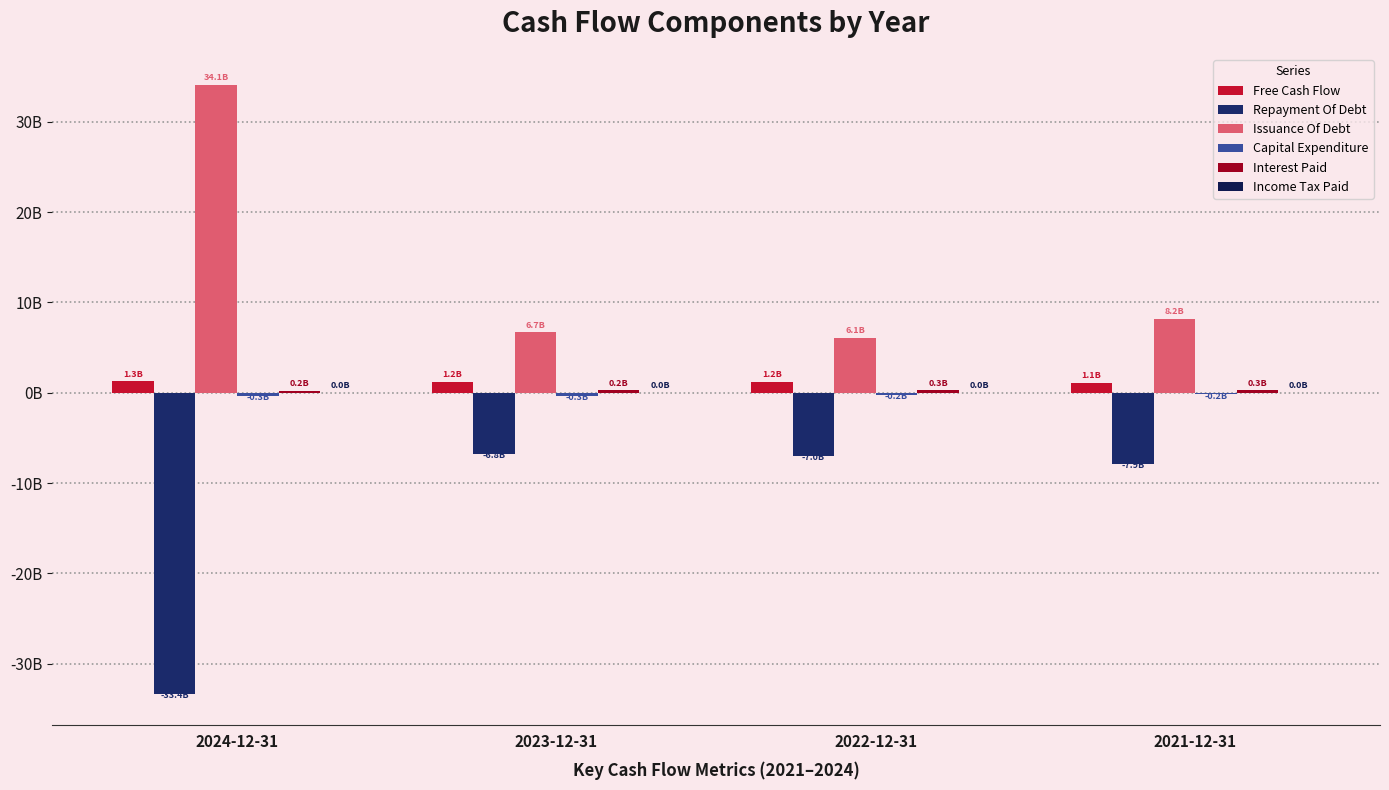

Which series has the largest total across all categories?

Issuance Of Debt